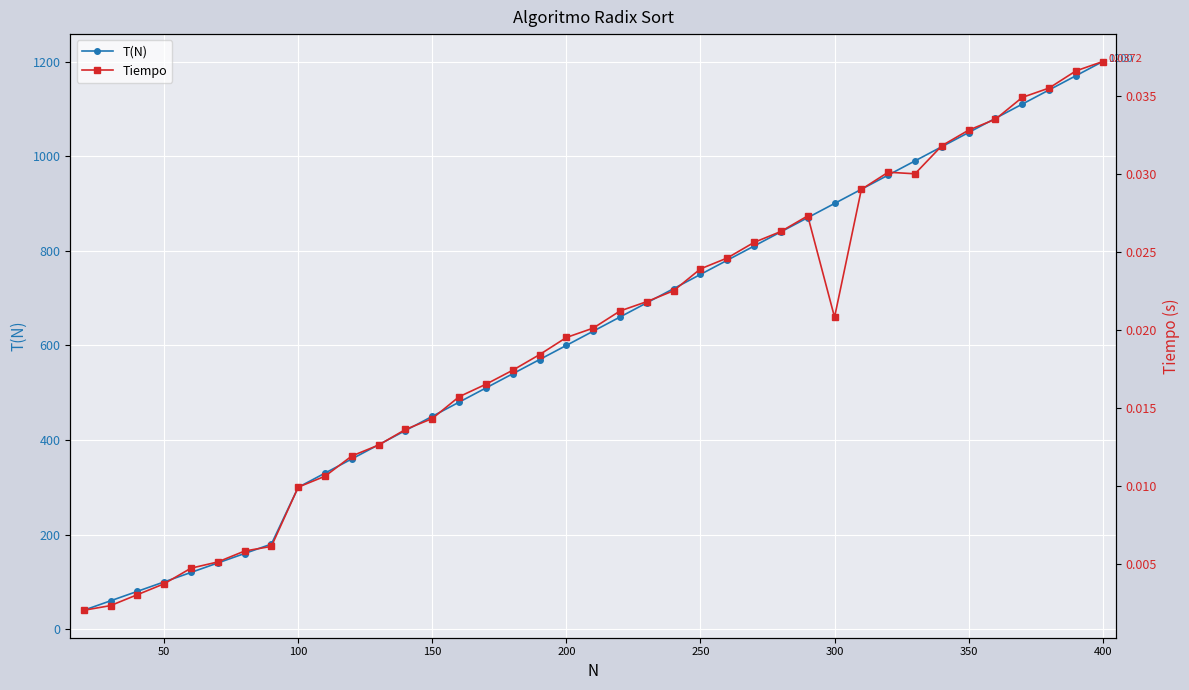

Which series has the largest total across all categories?

T(N)